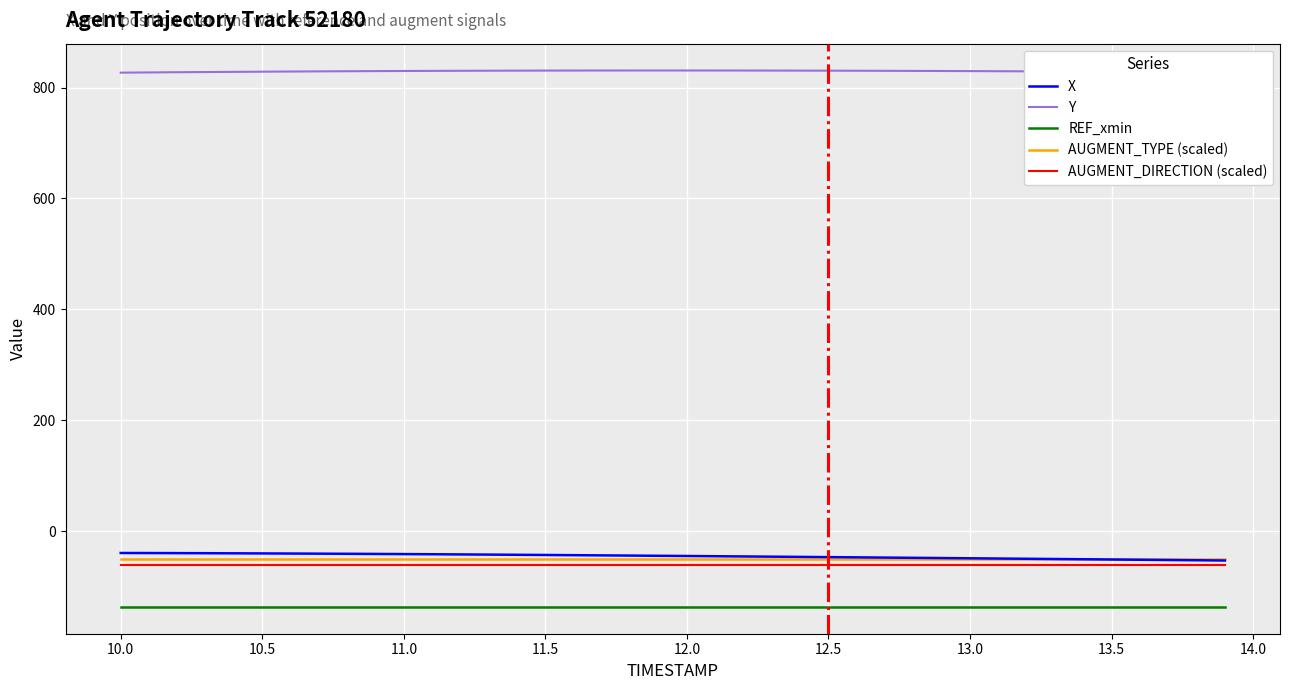

What is the average value of the X series?

-45.0